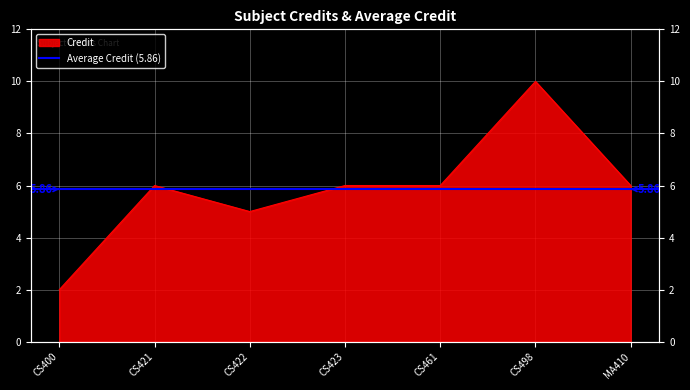

Reading right to left, extract all data points from this chart.

6	10	6	6	5	6	2